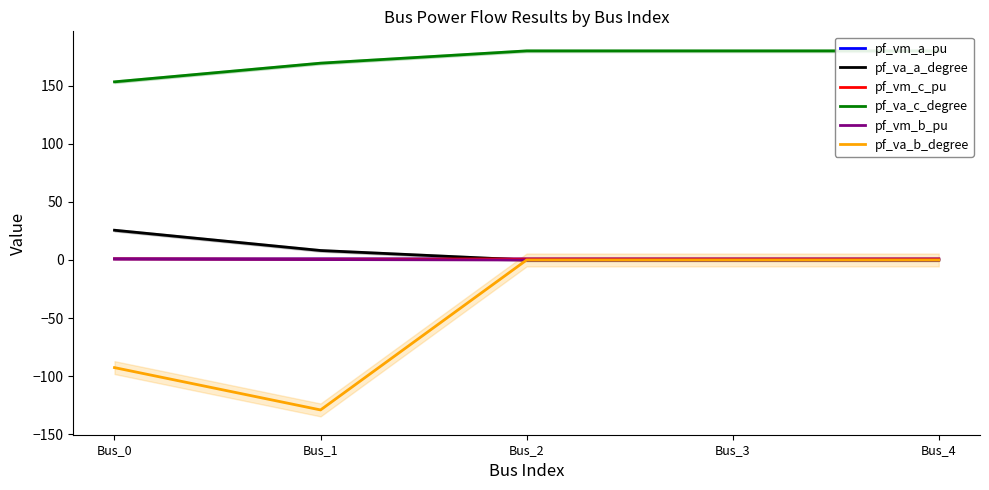

What is the total value across all series at Bus_2?

181.7